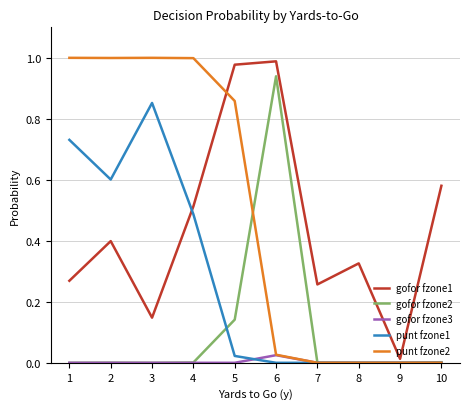

What is the total value across all series at 6?

2.0